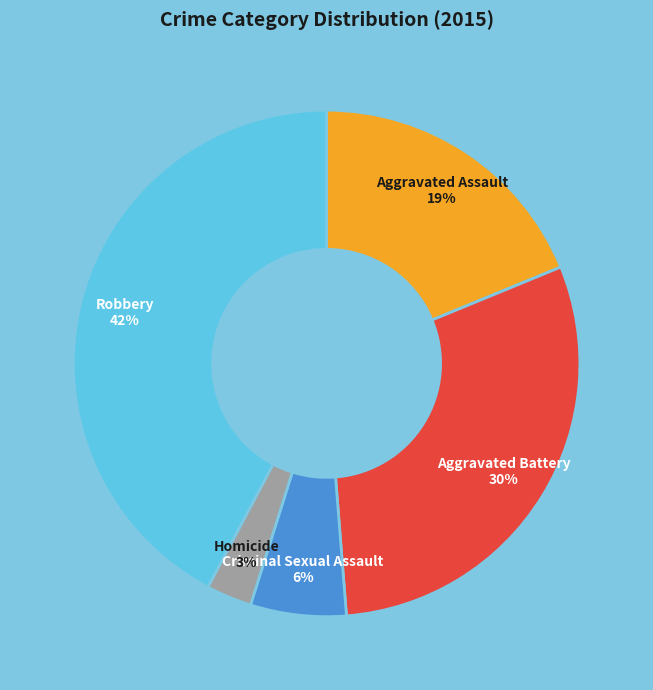

Is there any slice that represents more than half of the pie?

No